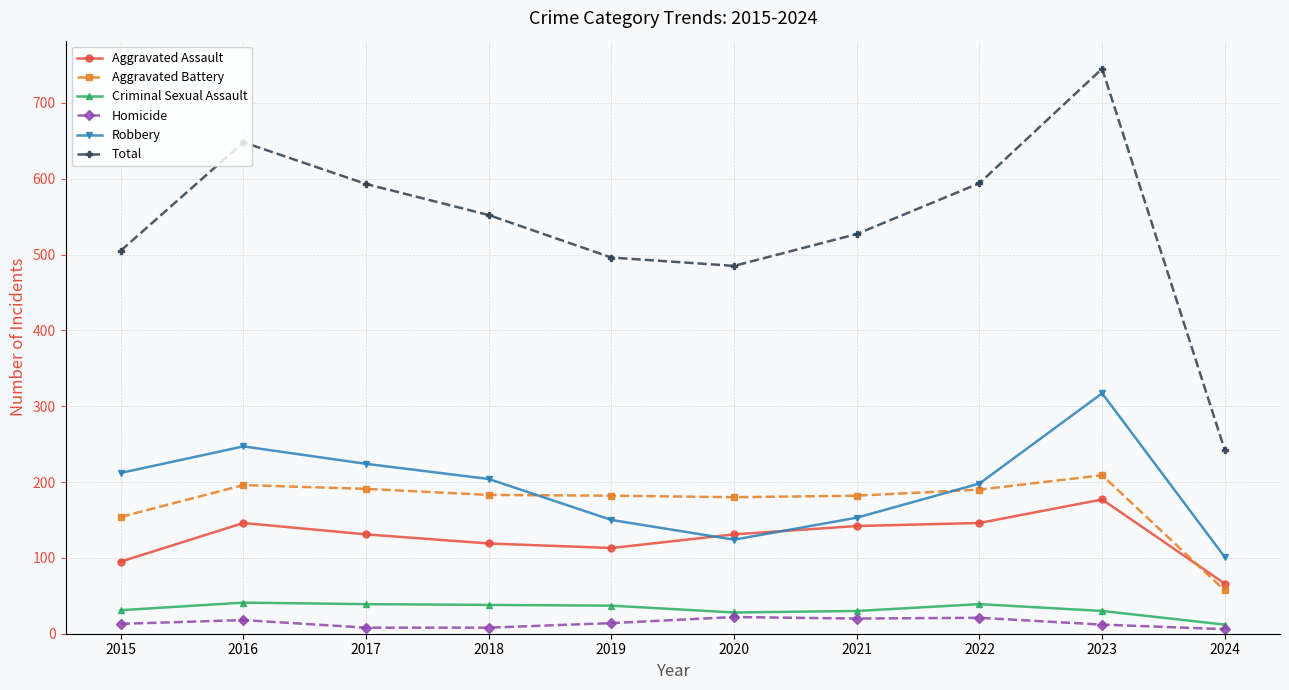

Which series has the widest spread of values?

Total